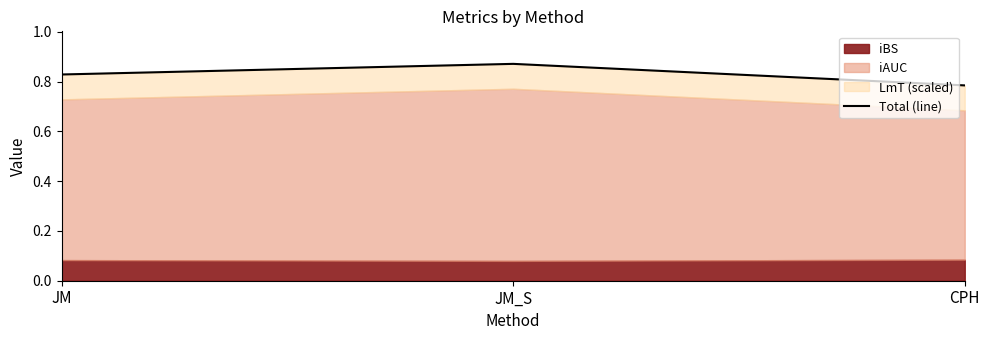

Reading left to right, list all the values displayed in this chart.

JM=0.8	JM_S=0.9	CPH=0.8